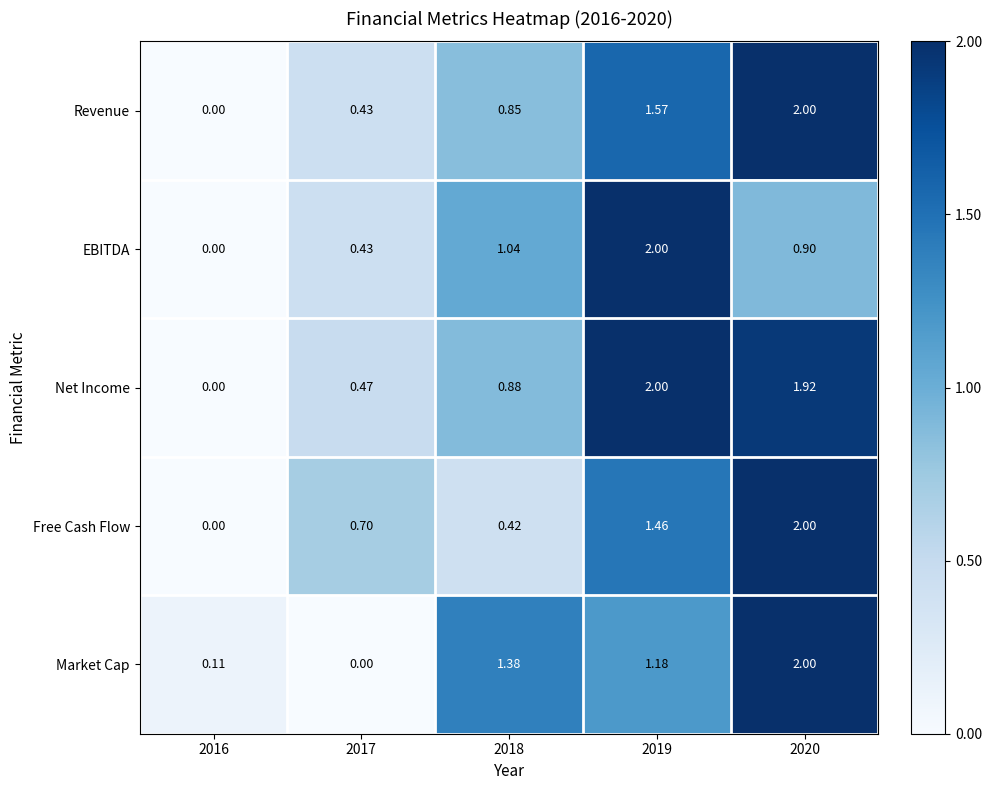

Rank the series at 2018 from highest to lowest value.

Market Cap, EBITDA, Net Income, Revenue, Free Cash Flow